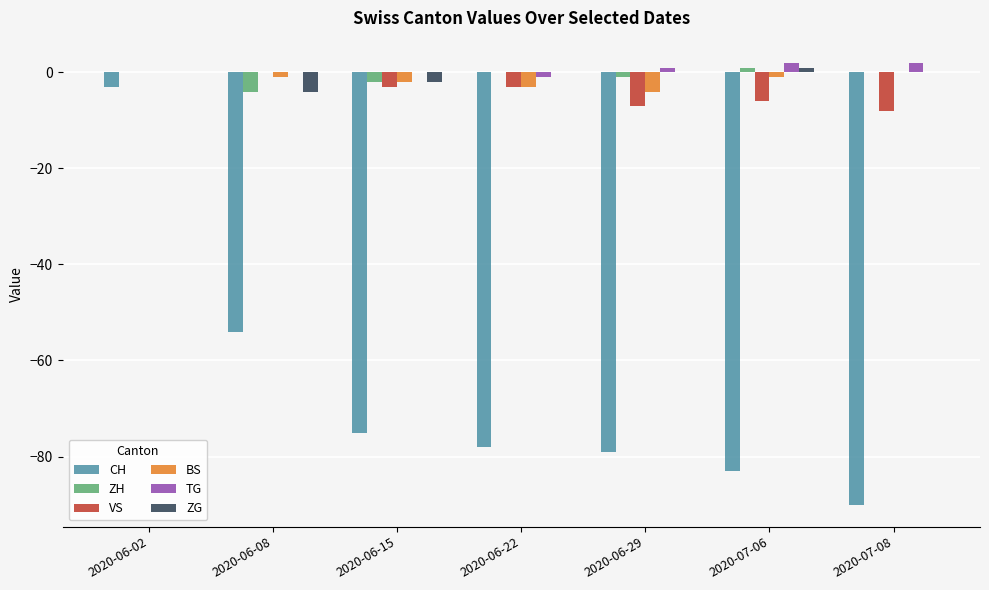

Is the value of ZH at 2020-07-06 greater than the value of CH at 2020-07-08?

Yes